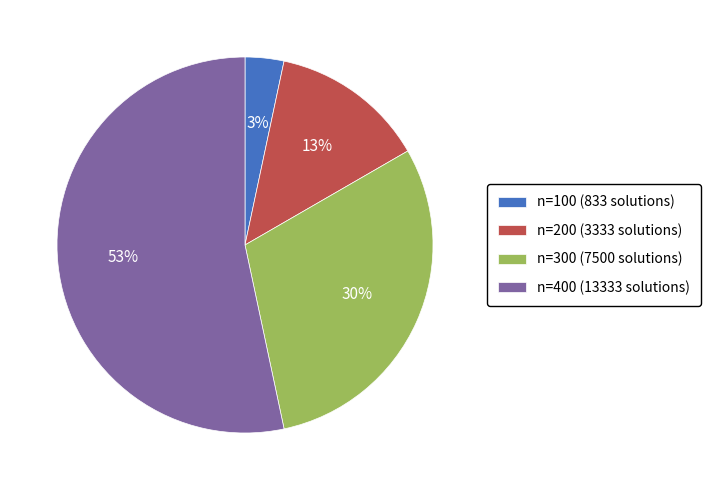

True or false: n=400 (13333 solutions) accounts for 53% of the total.

True